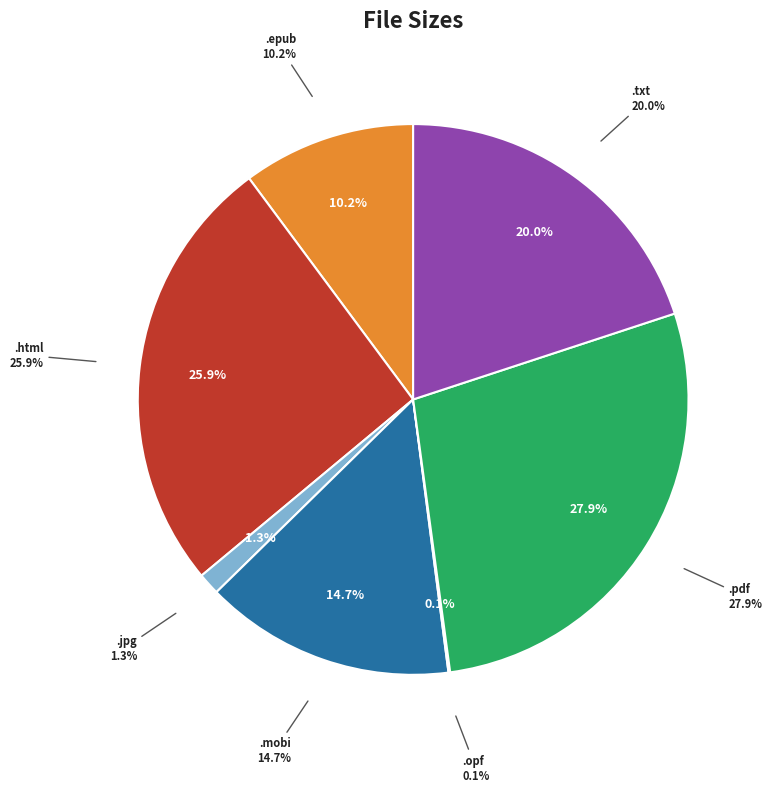

Rank the categories by value from highest to lowest.

L-J Baker - Broken Wings.pdf, L-J Baker - Broken Wings.html, L-J Baker - Broken Wings.txt, L-J Baker - Broken Wings.mobi, L-J Baker - Broken Wings.epub, L-J Baker - Broken Wings.jpg, L-J Baker - Broken Wings.opf